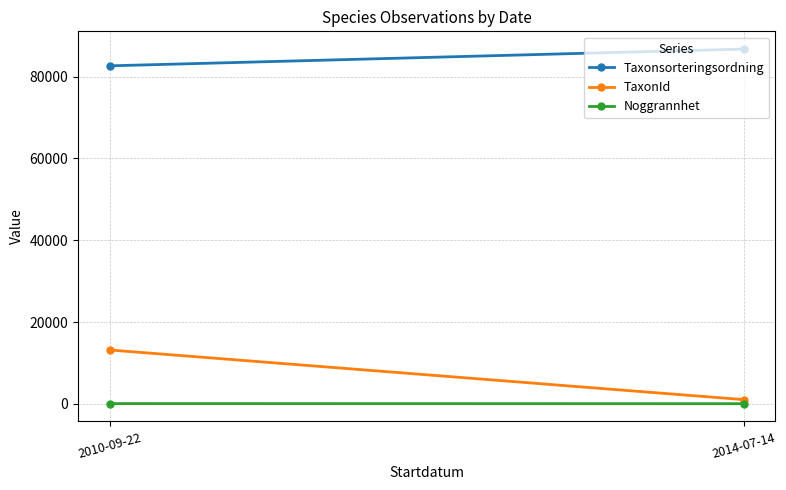

List the labels in order of Taxonsorteringsordning value, largest first.

2014-07-14, 2010-09-22